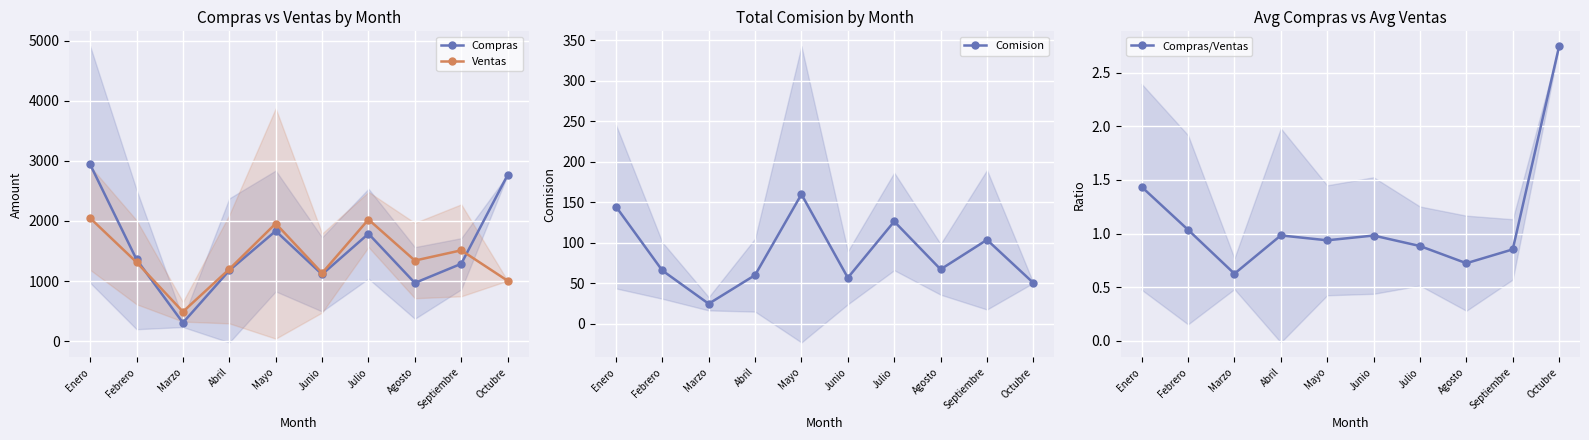

What is the average value of the Comision series?

85.8